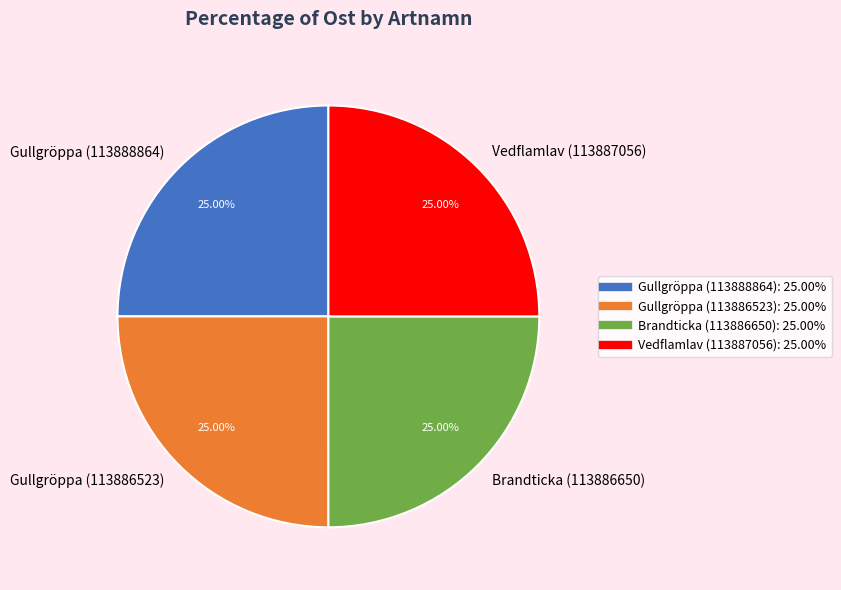

Approximately how many times larger is the value at Vedflamlav (113887056) compared to Gullgröppa (113886523)?

1.0